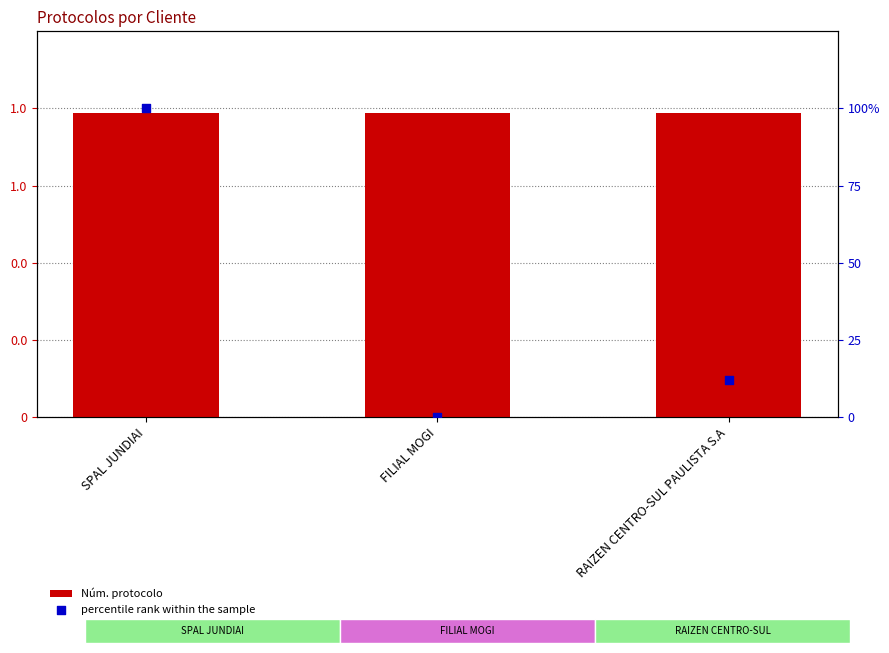

Which series contains the highest Y value?

Núm. protocolo